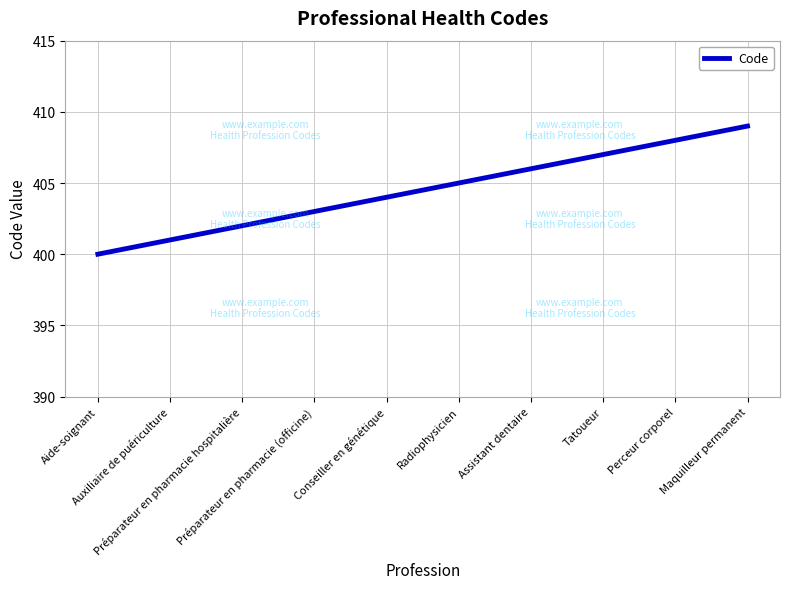

Reading left to right, what are all the values shown in this chart?

400	401	402	403	404	405	406	407	408	409